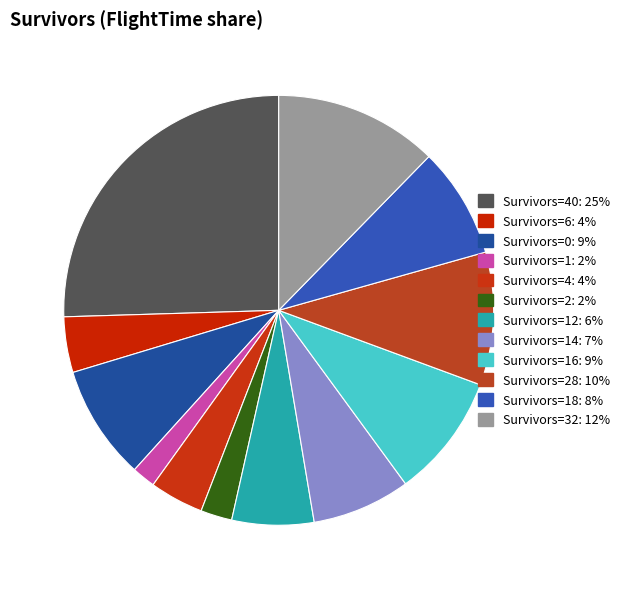

Is there any slice that represents more than half of the pie?

No